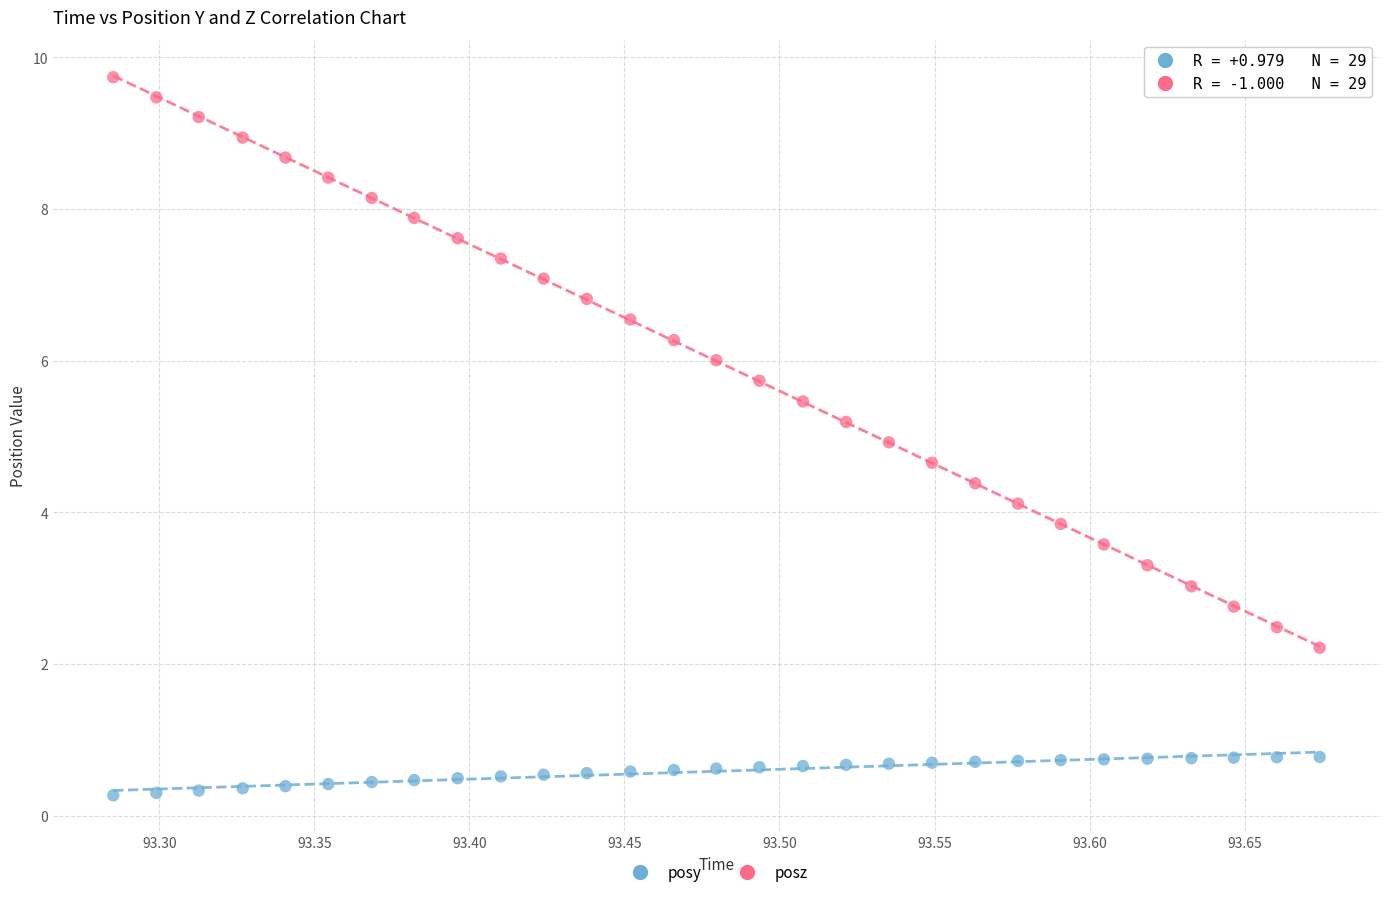

Across all data points, what is the range of X values (max minus min)?

0.4